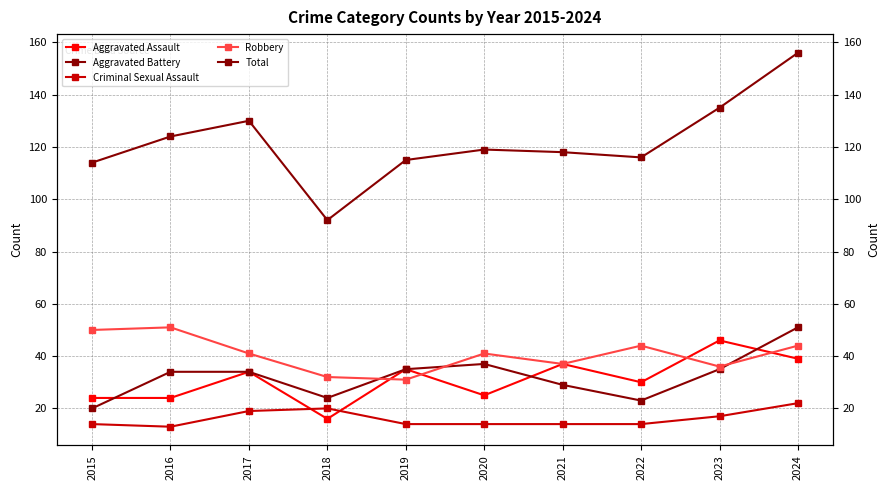

Reading right to left, what are all the values shown in this chart?

Aggravated Assault: 39	46	30	37	25	35	16	34	24	24
Aggravated Battery: 51	35	23	29	37	35	24	34	34	20
Criminal Sexual Assault: 22	17	14	14	14	14	20	19	13	14
Robbery: 44	36	44	37	41	31	32	41	51	50
Total: 156	135	116	118	119	115	92	130	124	114